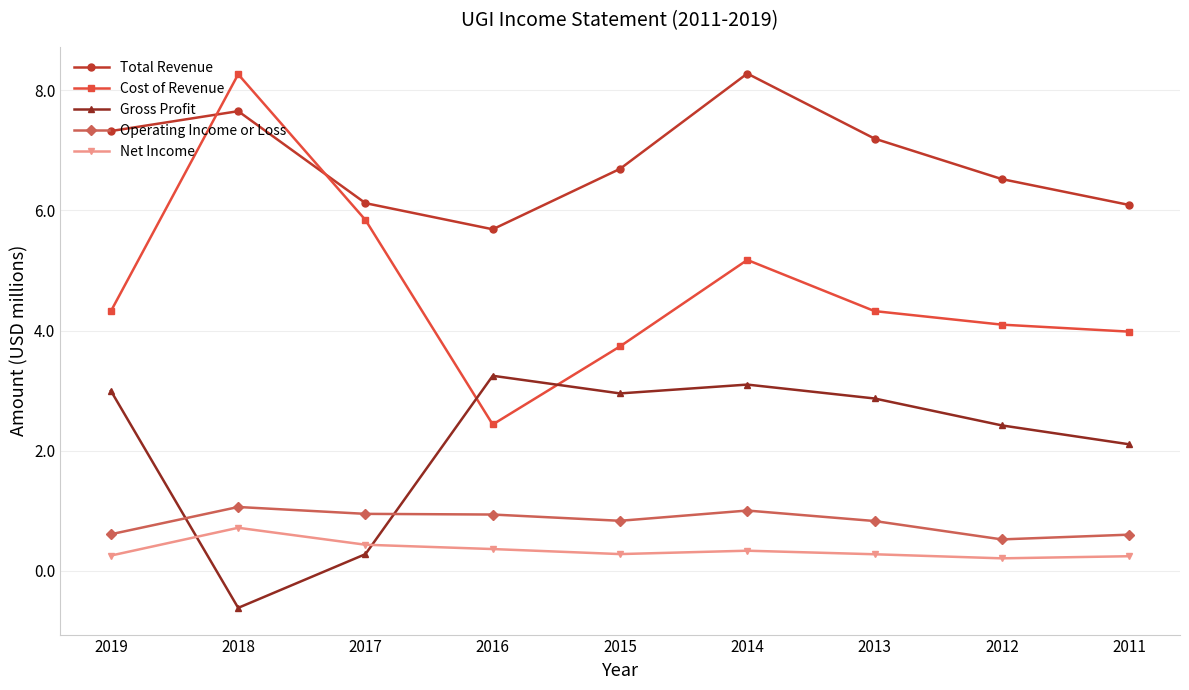

True or false: Cost of Revenue and Operating Income or Loss intersect in this chart.

False